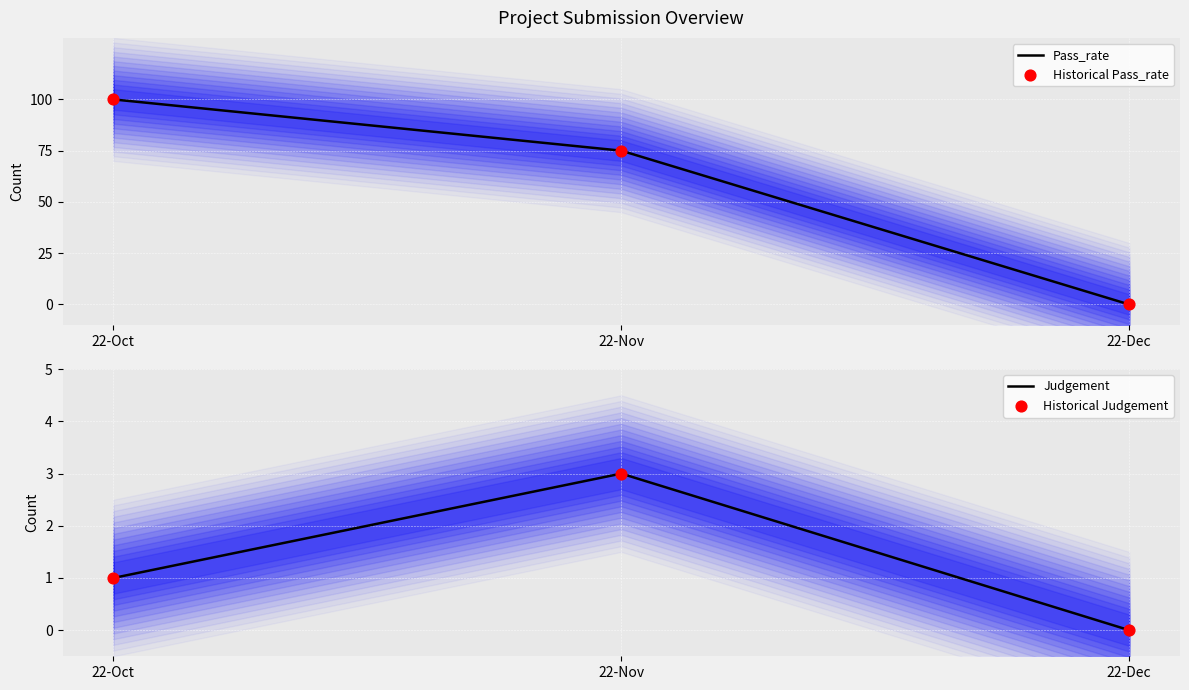

At how many categories does at least one series exceed 58?

2